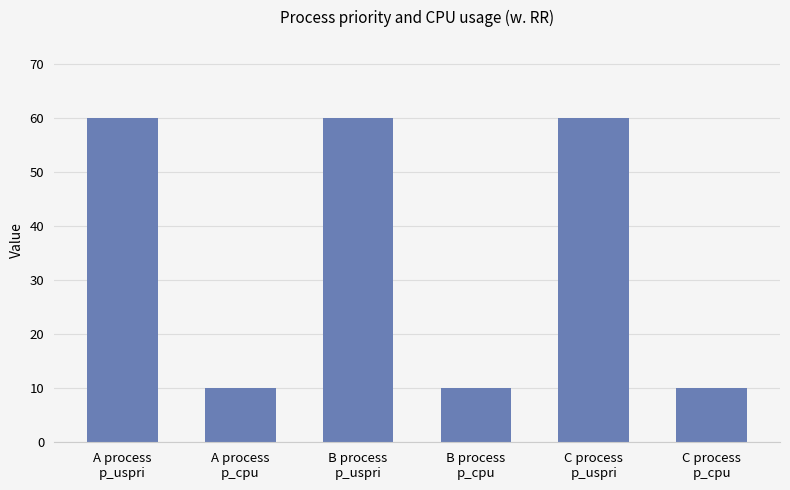

Read the value at B process
p_cpu, to the nearest 5.

10